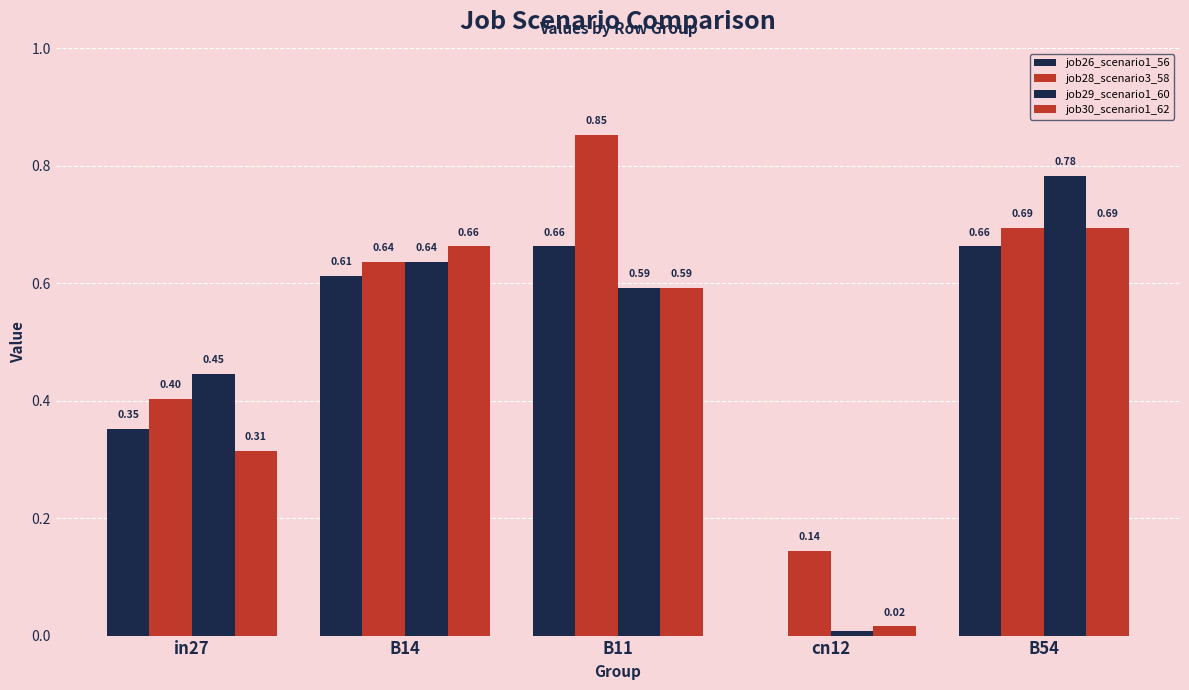

How many series are shown in this chart?

4